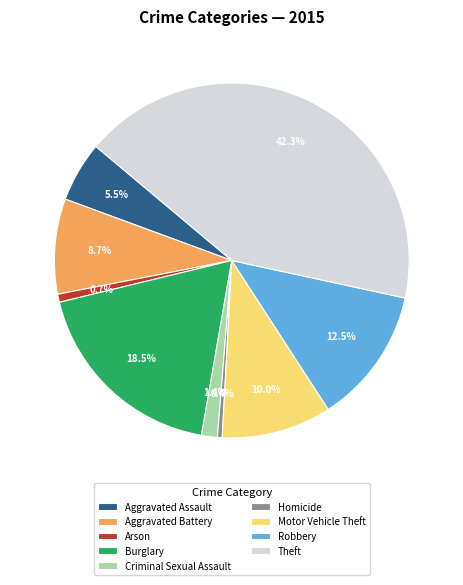

To the nearest percent, what percentage of the pie is Criminal Sexual Assault?

1%